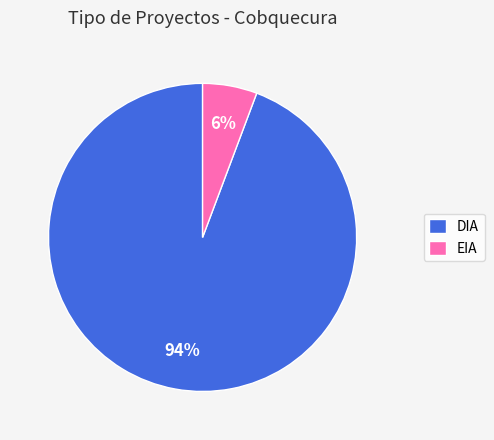

What is the majority slice?

DIA